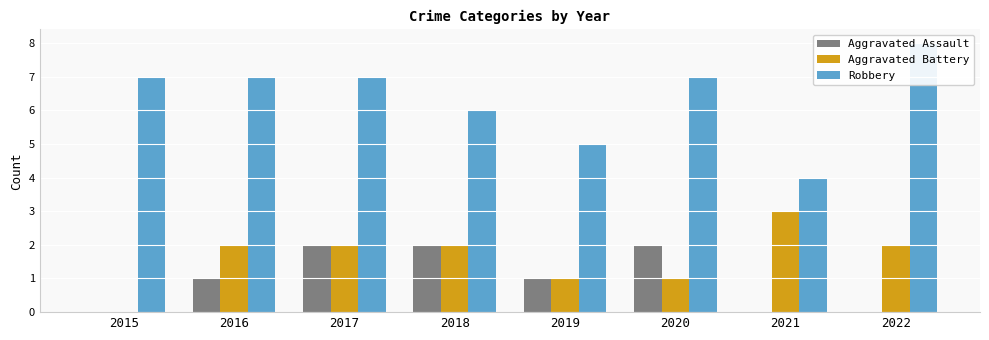

True or false: Aggravated Battery has a value of 3 at 2021.

True